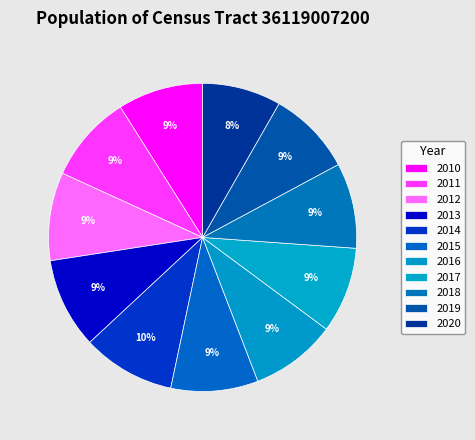

How many slices are in this pie chart?

11